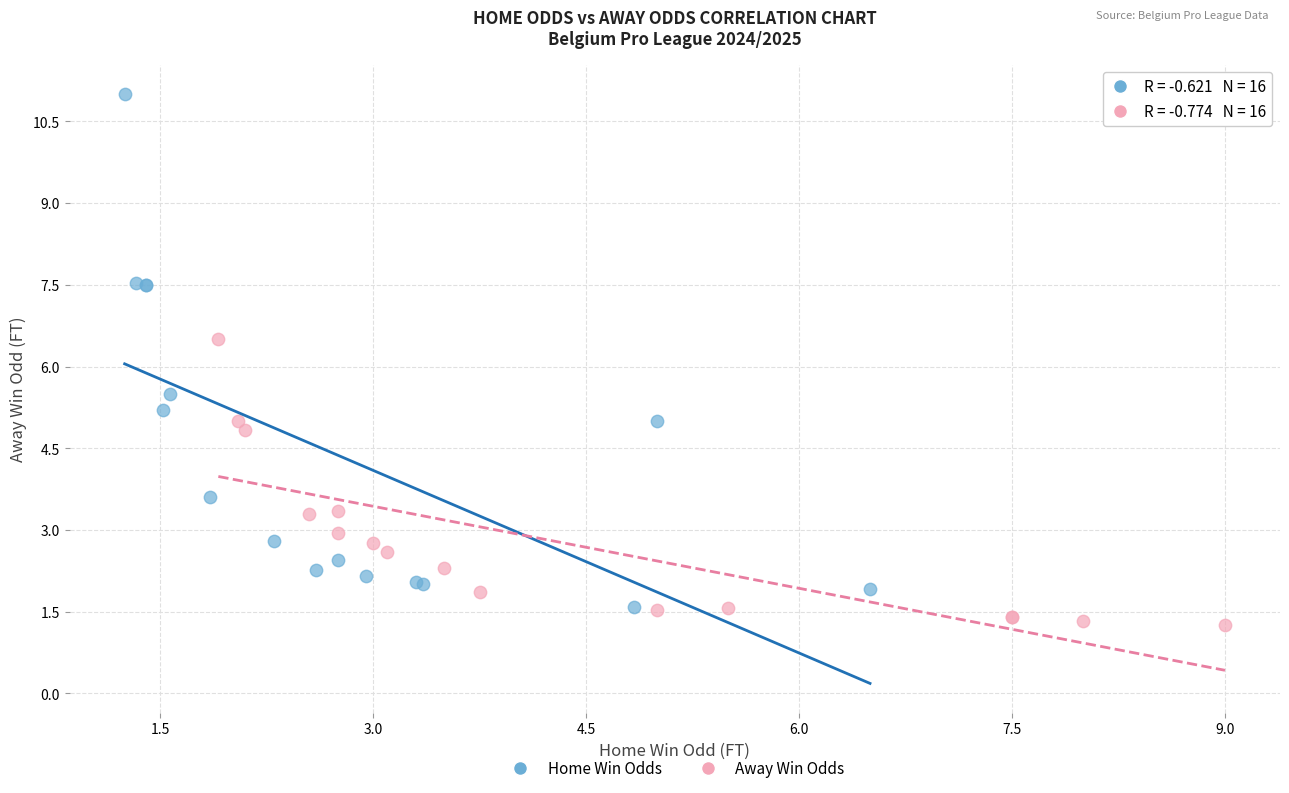

Which series has the widest spread of Y values?

Home Win Odds